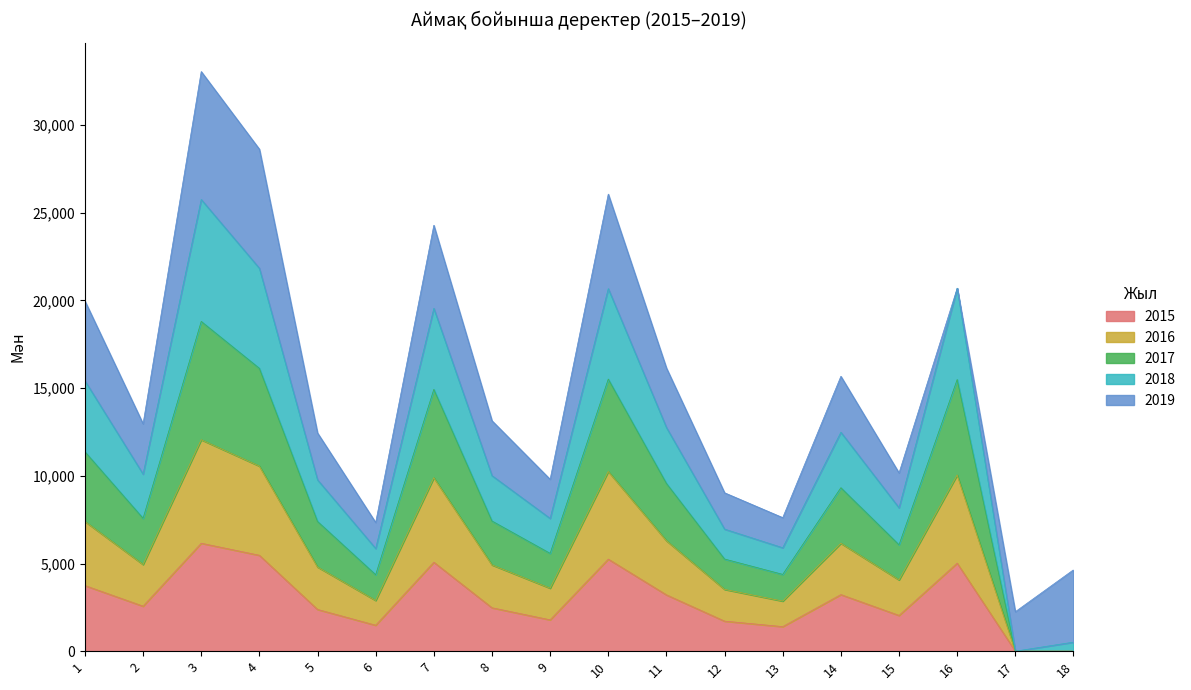

What is the difference between the 2016 values at 10 and 4?

308